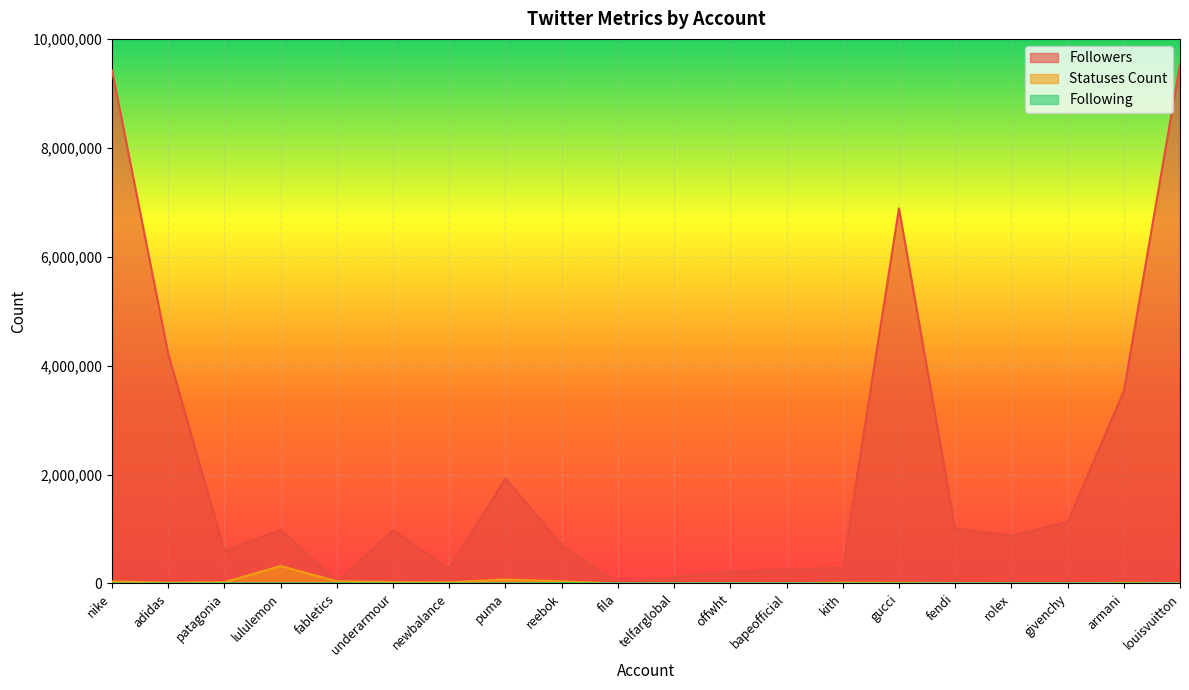

Reading left to right, extract all data points from this chart.

Followers: nike=9418928	adidas=4213381	patagonia=596620	lululemon=987549	fabletics=37324	underarmour=971477	newbalance=282003	puma=1928597	reebok=702831	fila=215	telfarglobal=115899	offwht=218203	bapeofficial=249272	kith=288671	gucci=6887982	fendi=1009613	rolex=879093	givenchy=1125550	armani=3531674	louisvuitton=9529659
Statuses Count: nike=37990	adidas=14809	patagonia=23650	lululemon=320365	fabletics=39459	underarmour=26671	newbalance=19349	puma=73043	reebok=37903	fila=527	telfarglobal=2043	offwht=5245	bapeofficial=4861	kith=14724	gucci=11954	fendi=8968	rolex=573	givenchy=1676	armani=12894	louisvuitton=7489
Following: nike=118	adidas=178	patagonia=2102	lululemon=100	fabletics=1553	underarmour=894	newbalance=740	puma=73	reebok=5090	fila=5	telfarglobal=0	offwht=1	bapeofficial=4	kith=4	gucci=370	fendi=2	rolex=218	givenchy=2	armani=217	louisvuitton=5